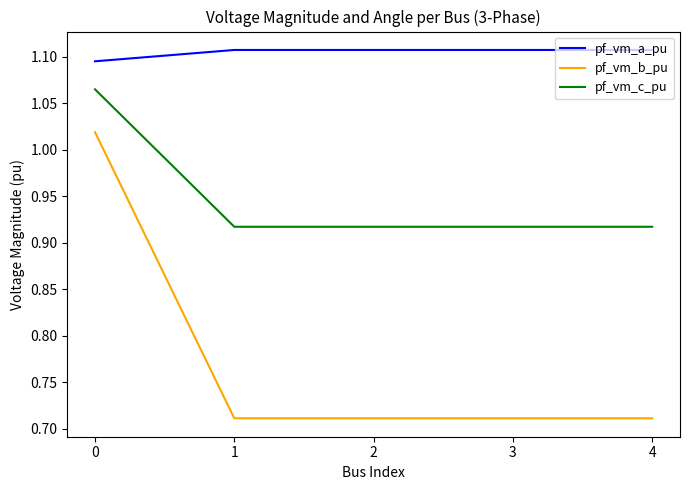

How many series are shown in this chart?

3